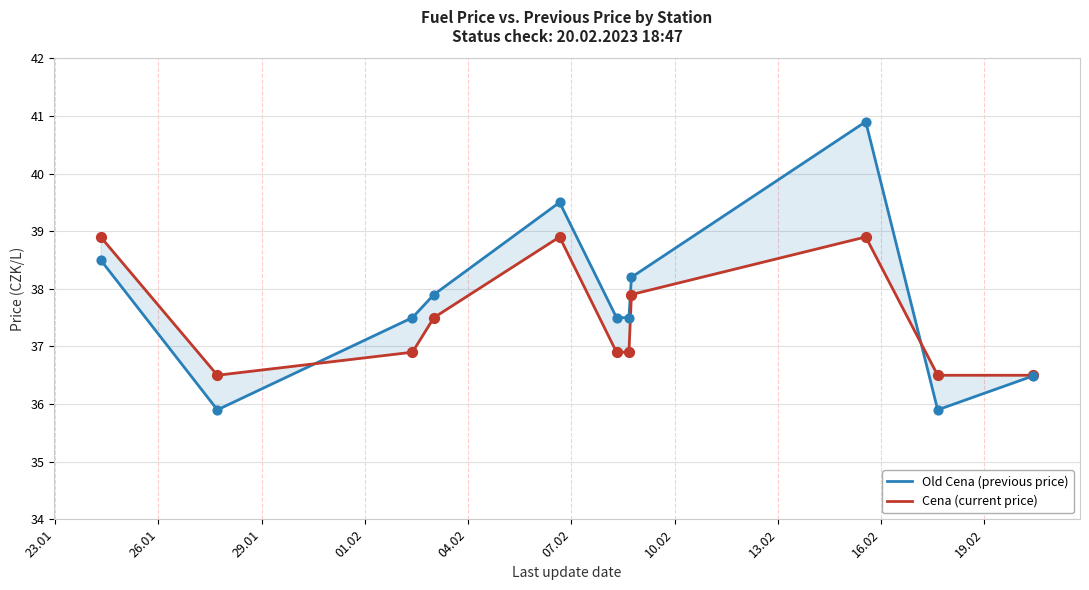

At how many categories does at least one series exceed 38?

4